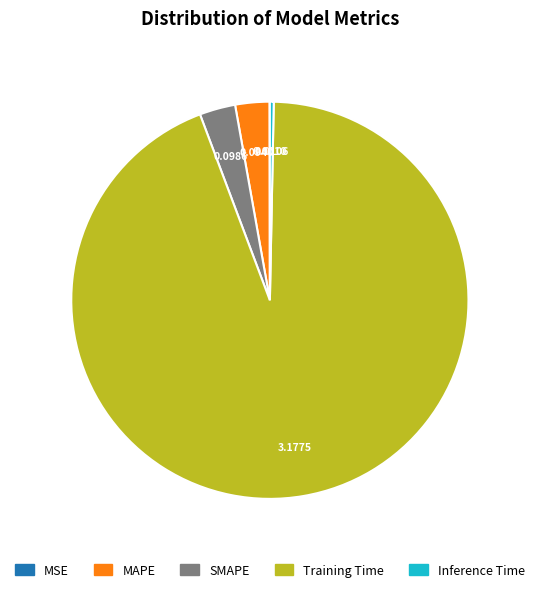

Which category has the biggest portion of the pie?

Training Time